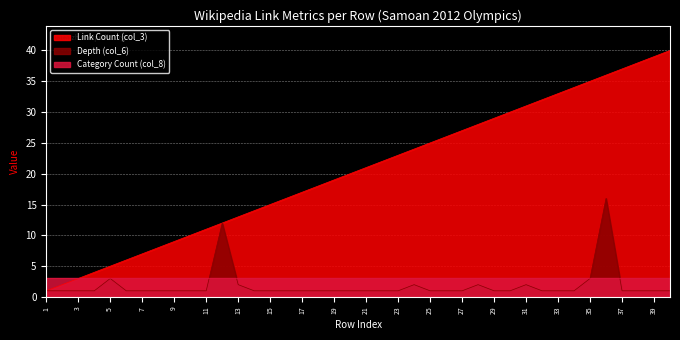

Where is Link Count (col_3) nearest to the value 20?

20